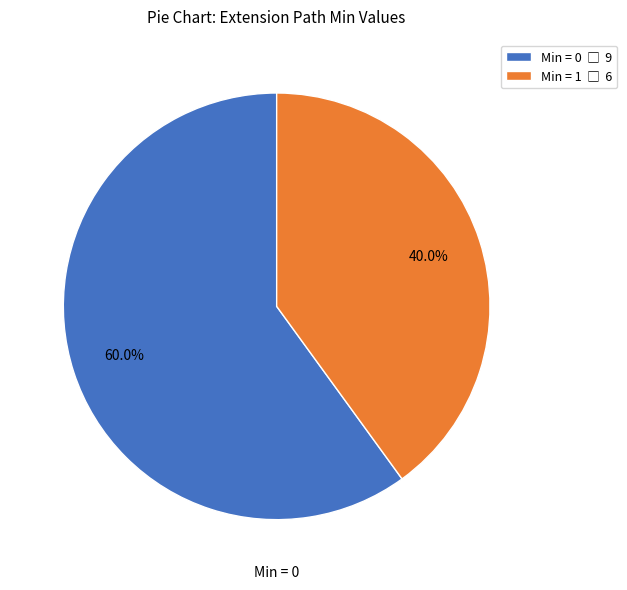

Is there a majority slice in this chart?

Yes